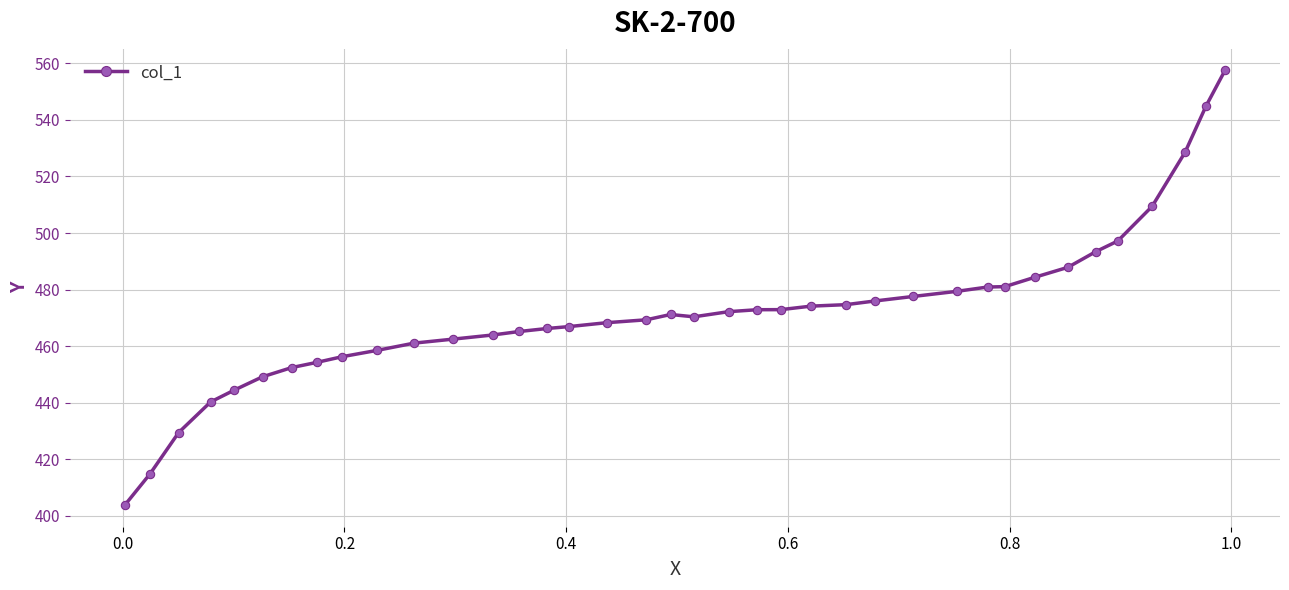

What is the minimum value shown in the chart?

403.9